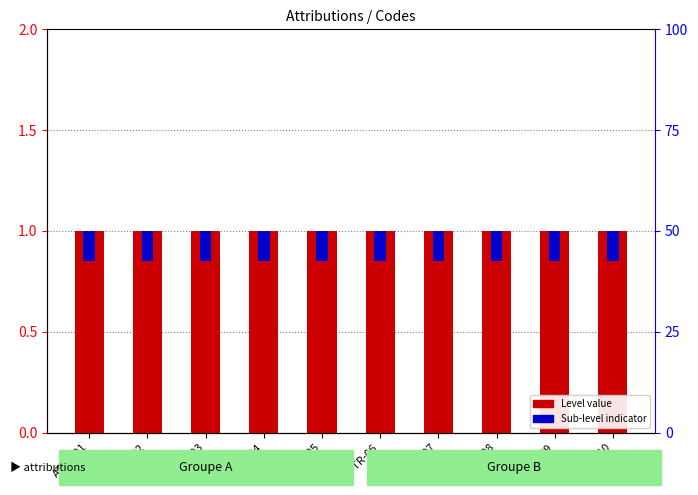

Reading right to left, extract all data points from this chart.

Level value: 1.0	1.0	1.0	1.0	1.0	1.0	1.0	1.0	1.0	1.0
Sub-level indicator: 0.2	0.2	0.2	0.2	0.2	0.2	0.2	0.2	0.2	0.2